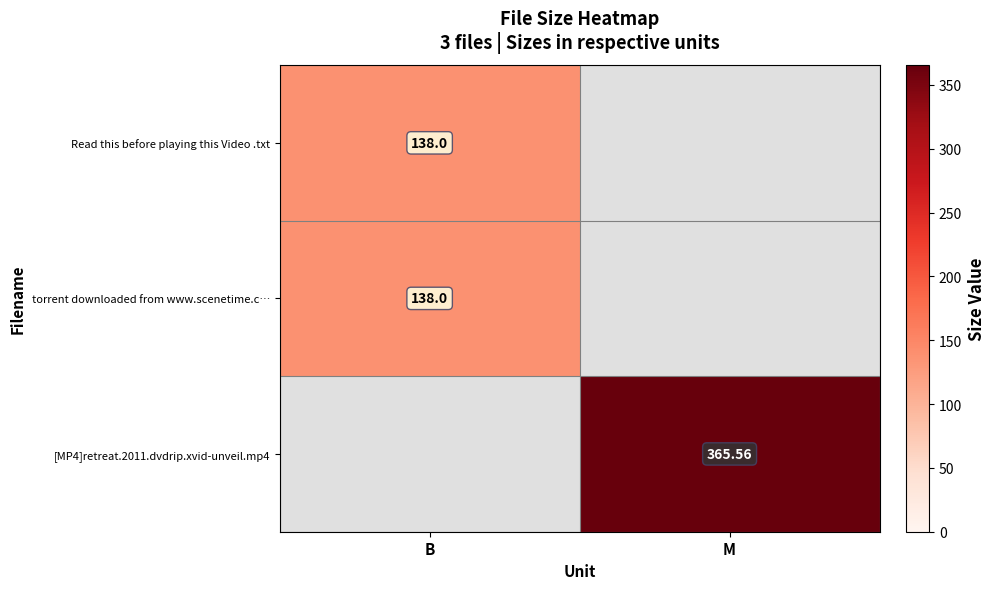

At which label is [MP4]retreat.2011.dvdrip.xvid-unveil.mp4 closest to 182?

B